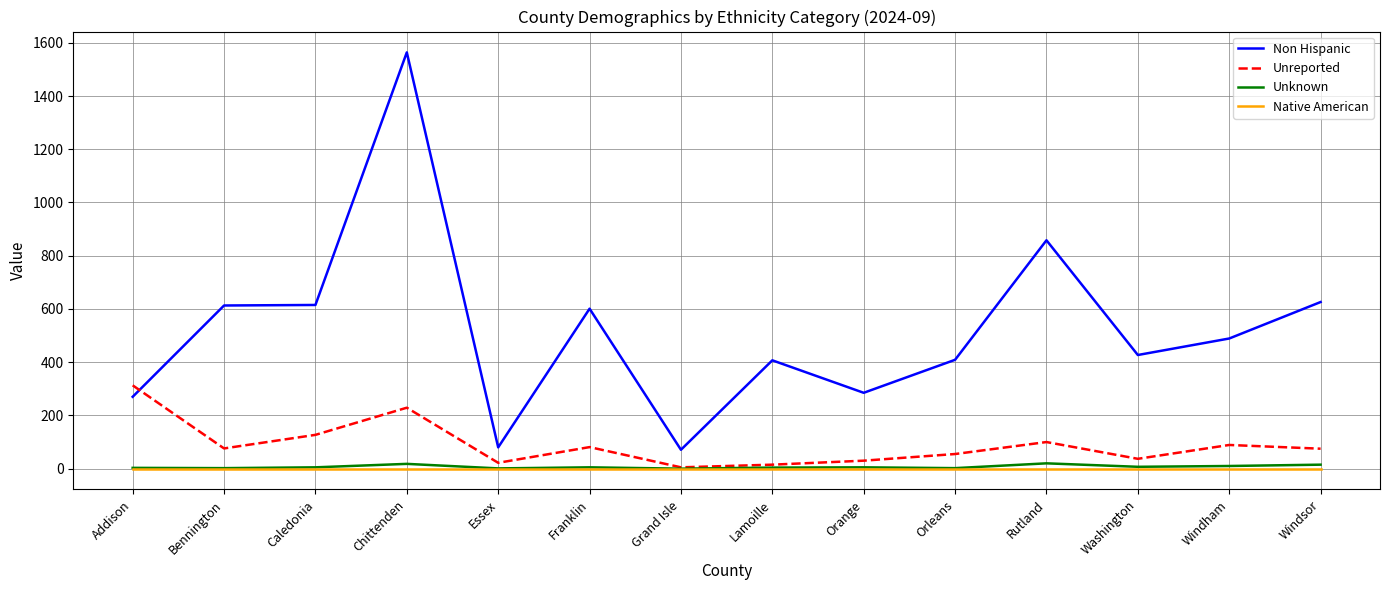

The value of Unreported at Addison is 313. True or false?

True